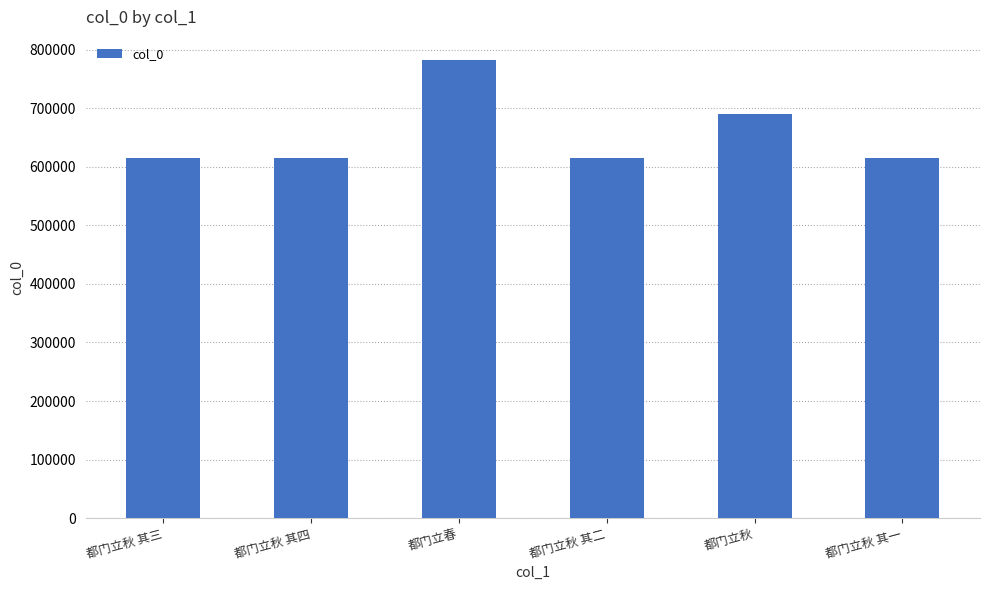

True or false: the data shows 253379 at 都门立秋 其四.

False